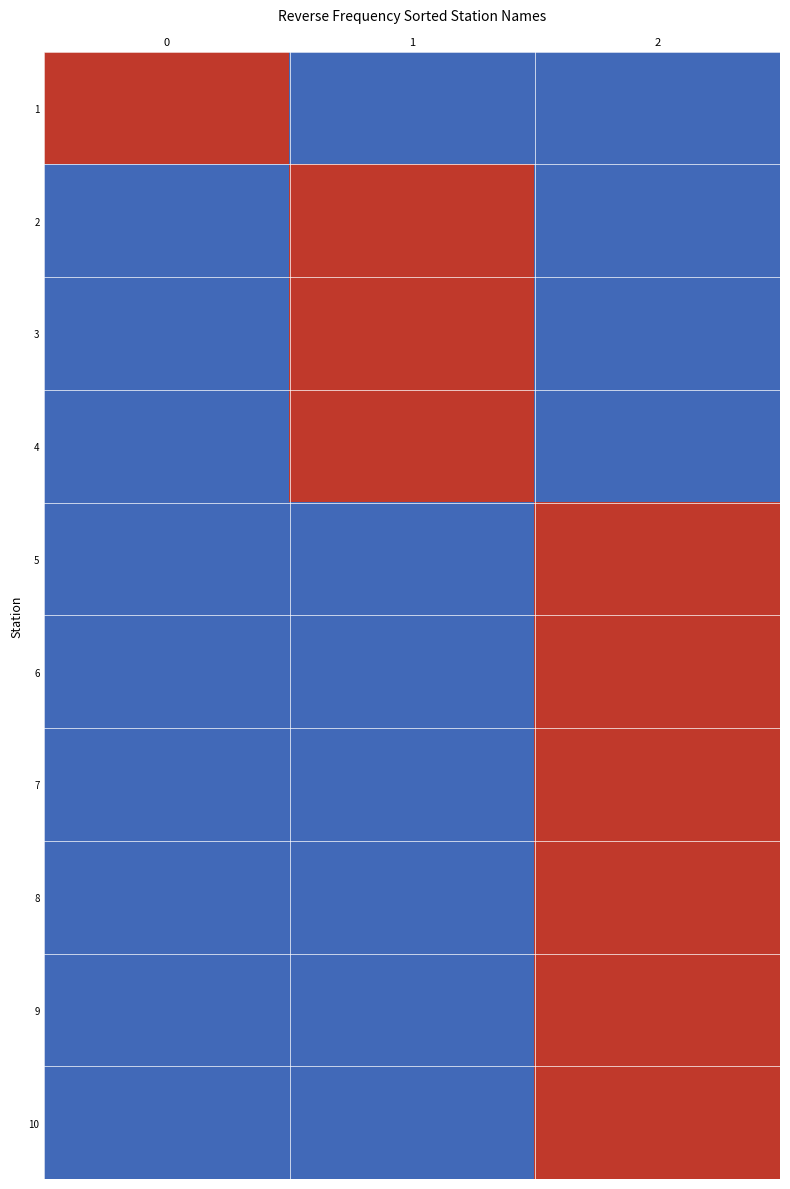

Rank the series by their maximum value, from lowest to highest.

1, 2, 3, 4, 5, 6, 7, 8, 9, 10